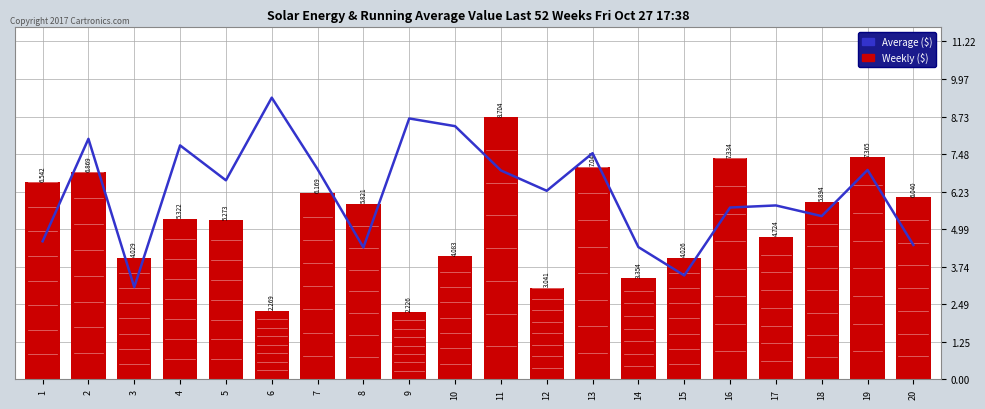

What is the total value across all series at 12?

9.3